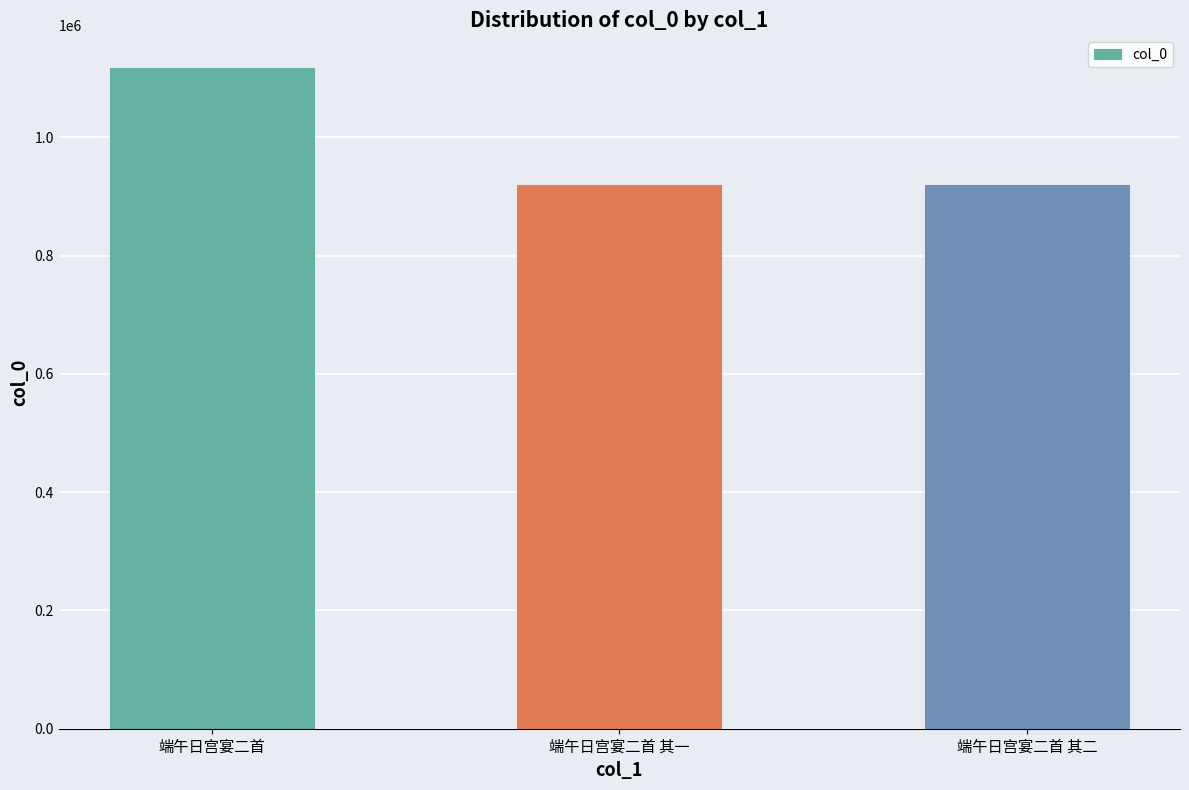

Does the chart contain stacked bars?

No